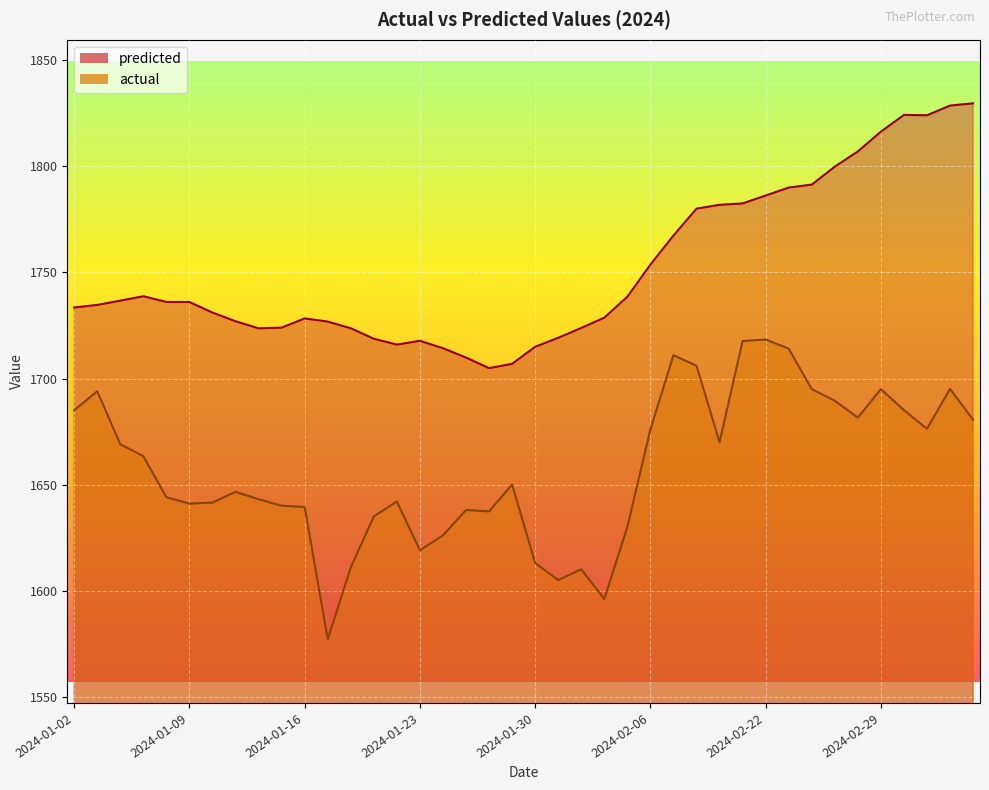

The value of predicted at 2024-01-15 is 819.4. True or false?

False